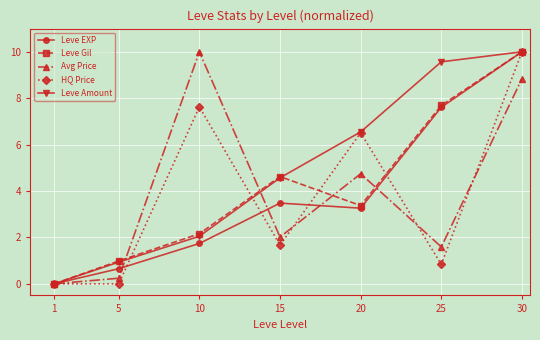

What is the value of the Avg Price point at the 3rd from the left?

10.0